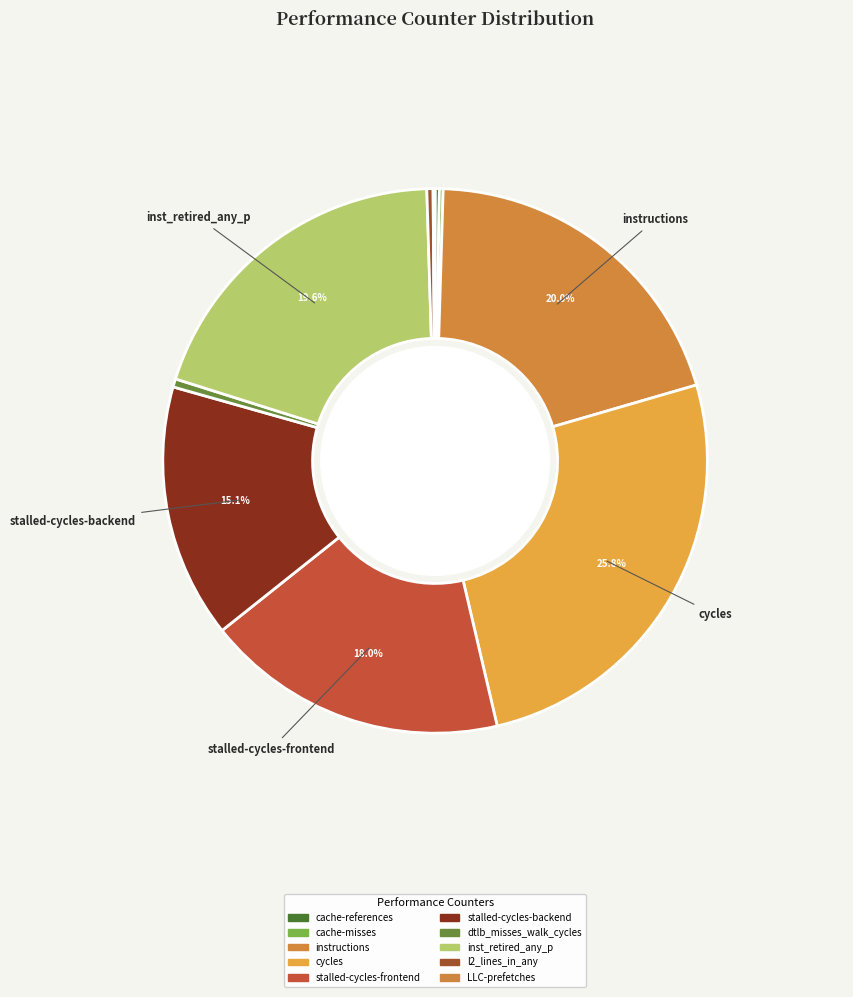

Does cycles account for over 50% of the chart?

No